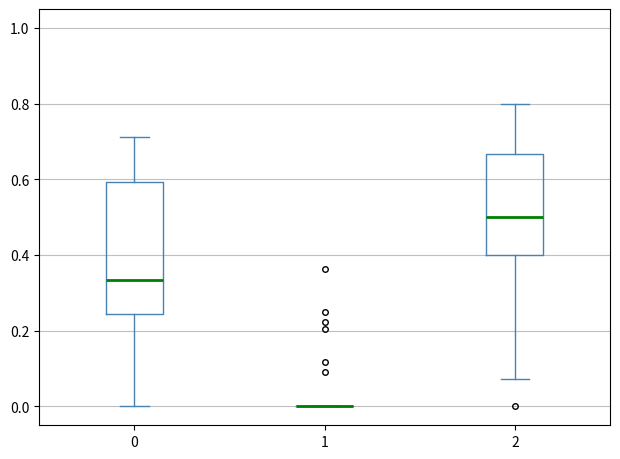

Which box is the tallest, from its lower edge to its upper edge?

0